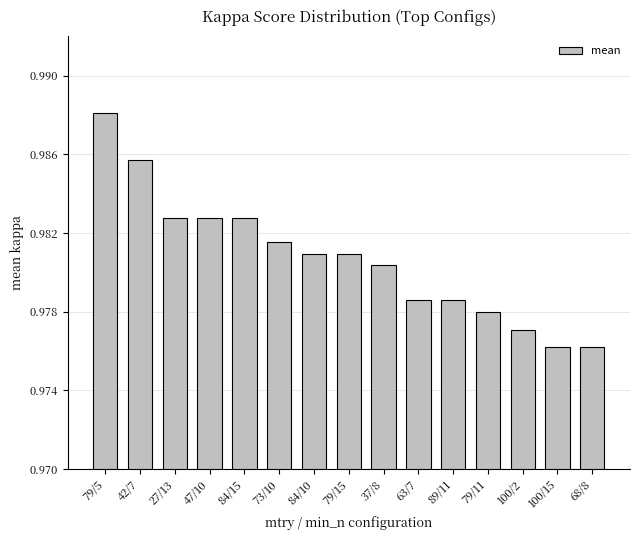

Is it true that the value at 84/10 is 0.4?

False